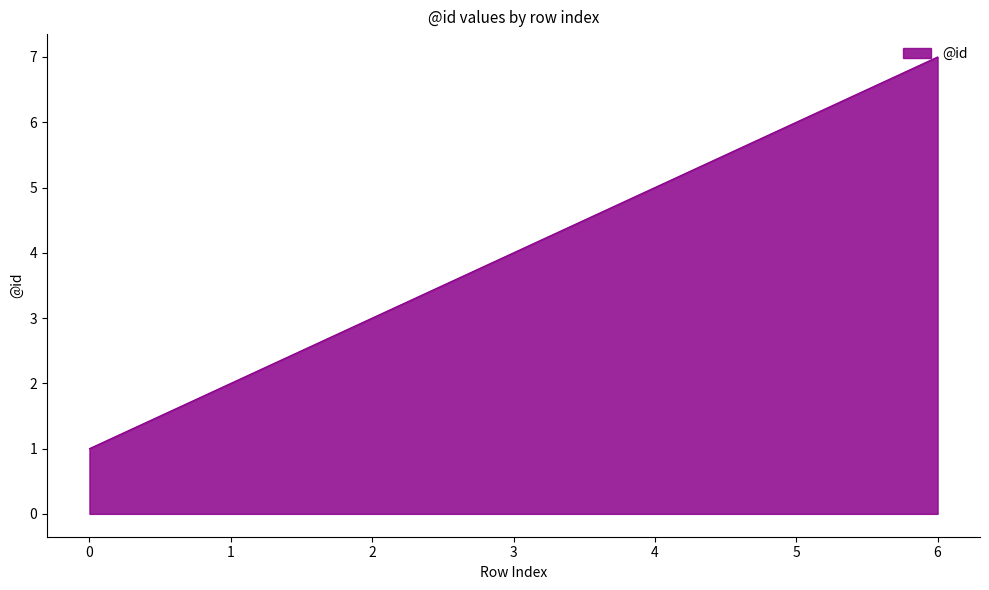

How many categories are shown in the chart?

7